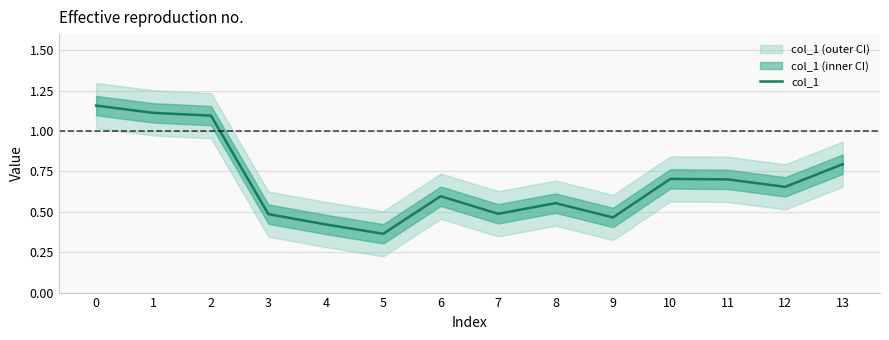

True or false: the data shows 0.7 at 11.

True